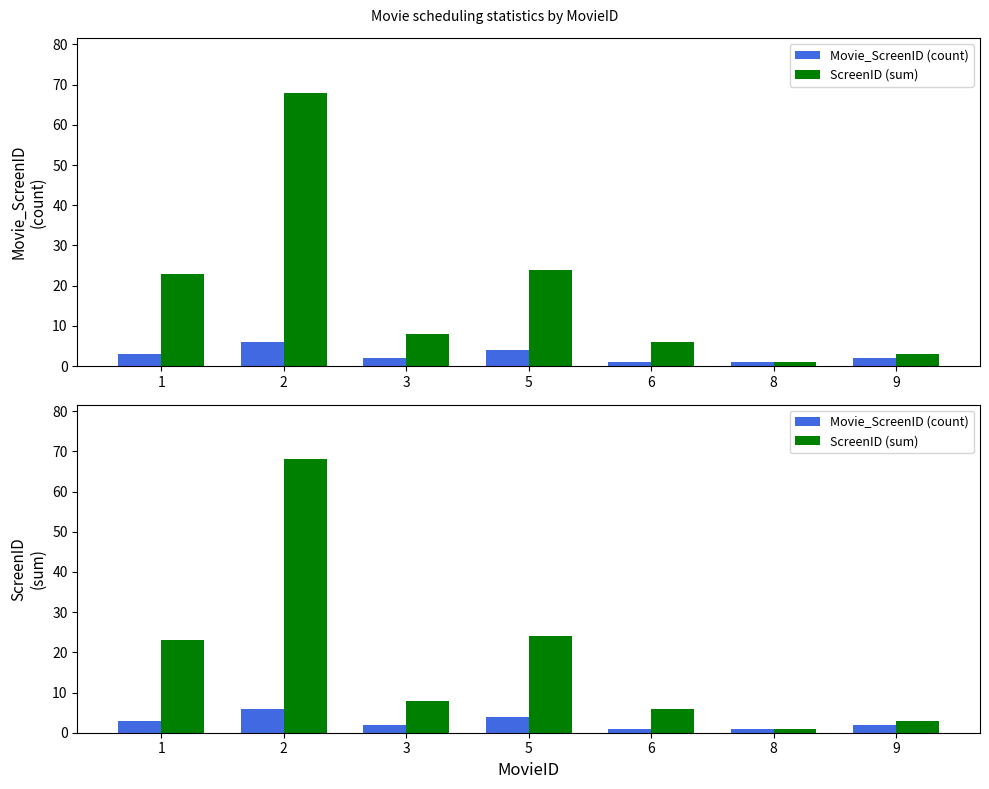

At which label is Movie_ScreenID (count) closest to 3?

1